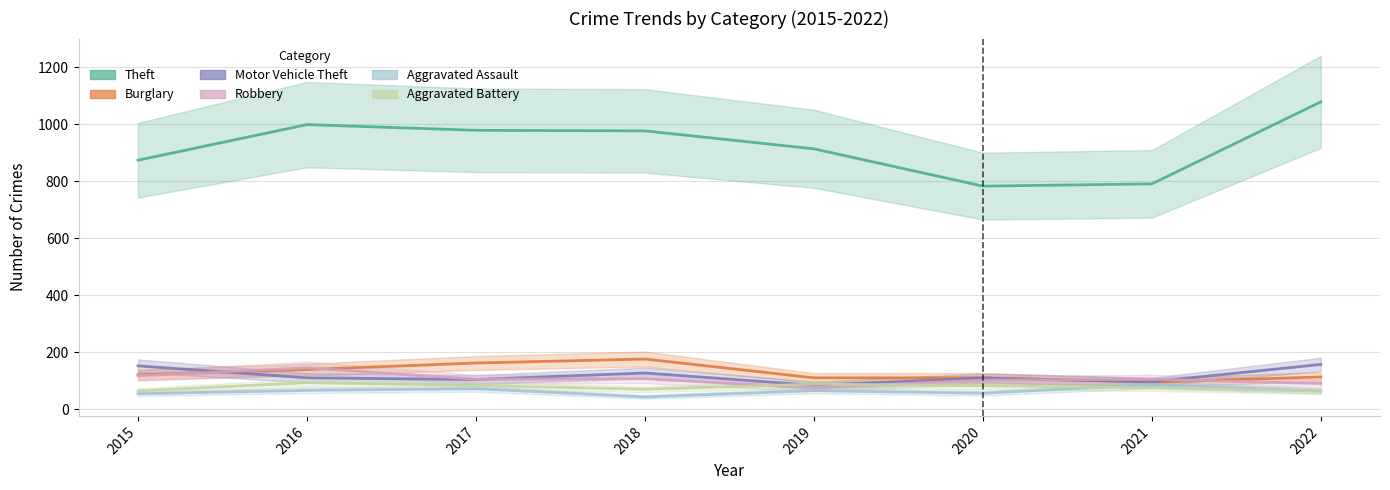

Between 2017 and 2022, which series saw the biggest shift?

Theft